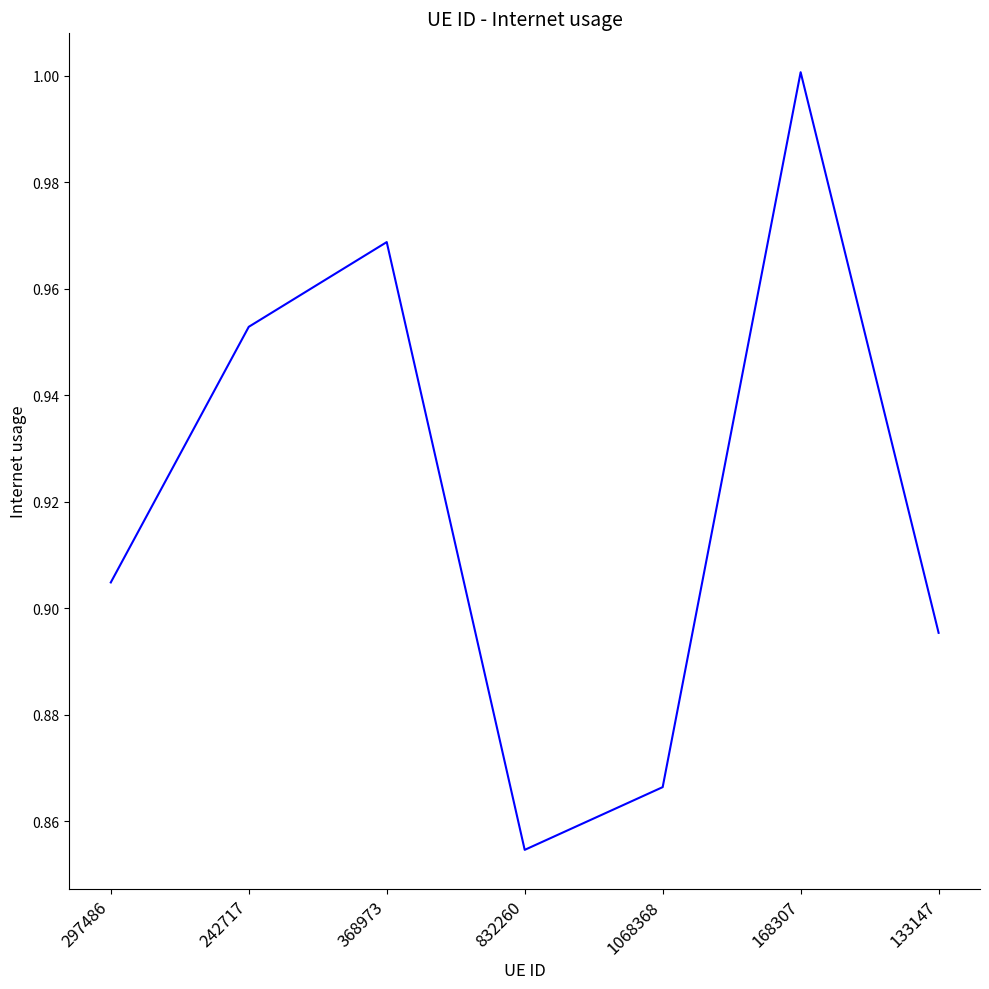

True or false: the data shows 1.3 at 133147.

False